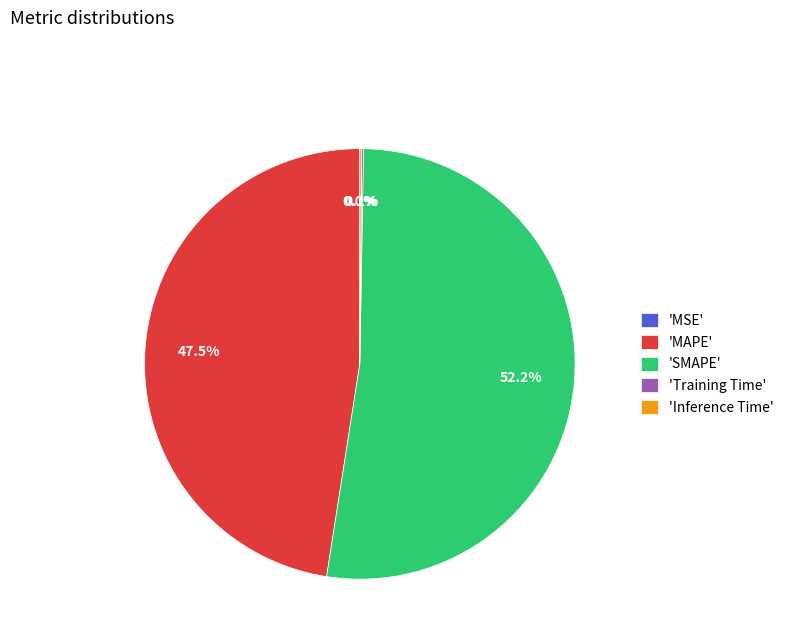

What is the largest slice in the pie chart?

'SMAPE'